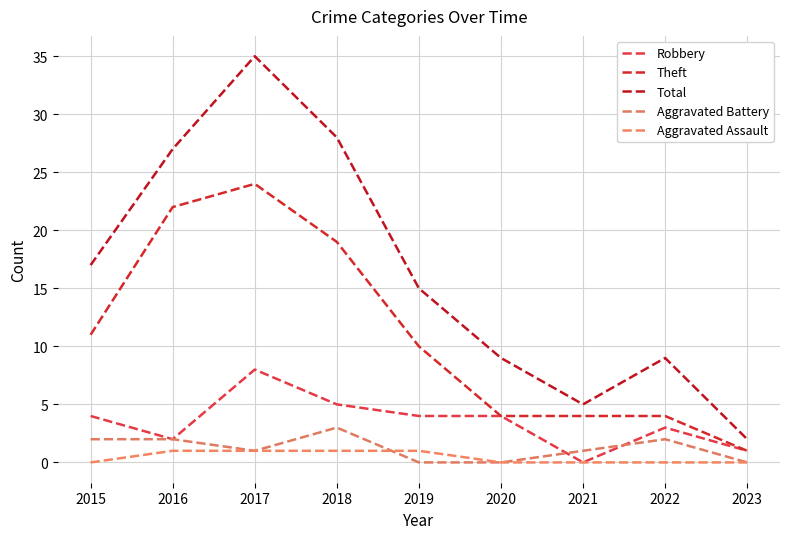

How many lines are shown in the chart?

5